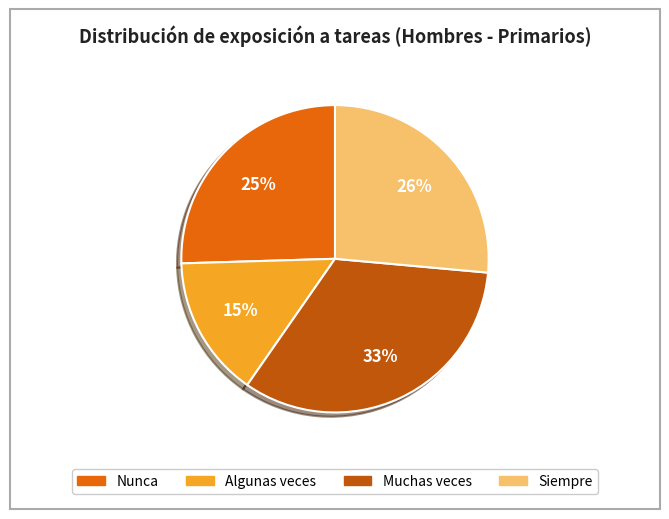

Is there any slice that represents more than half of the pie?

No